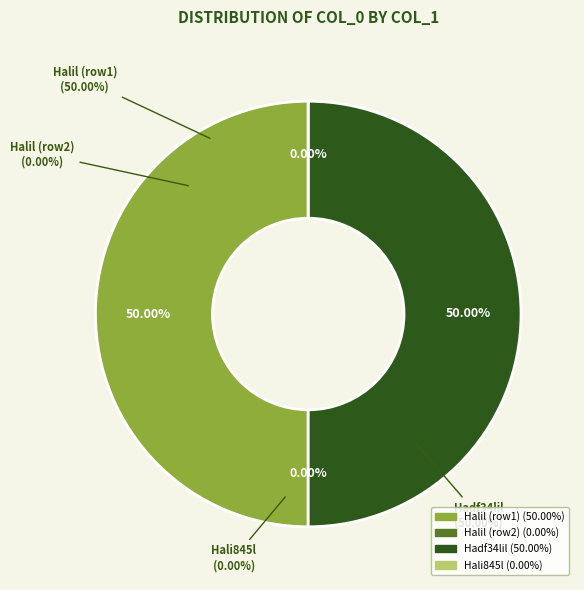

Which slice is the largest?

Hadf34lil